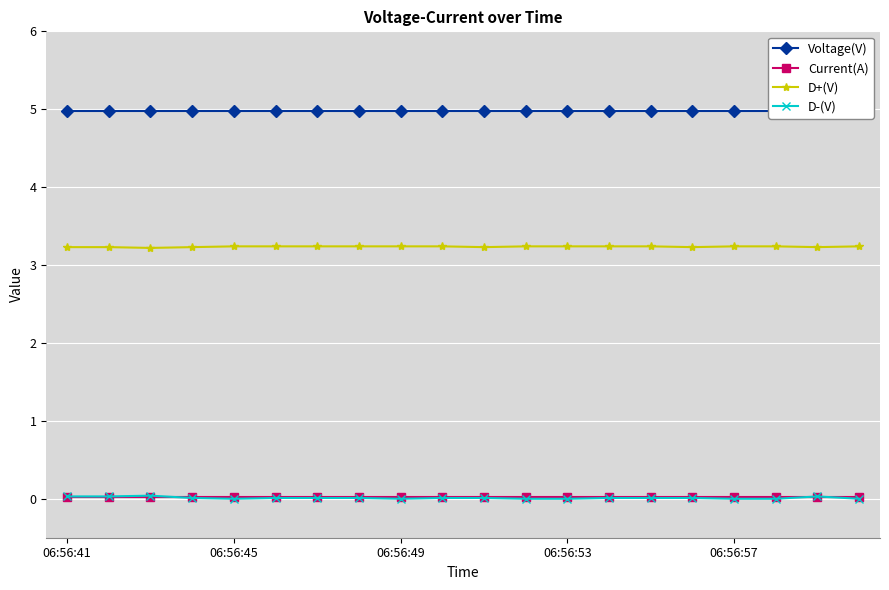

Where is Current(A) nearest to the value 0?

06:56:41